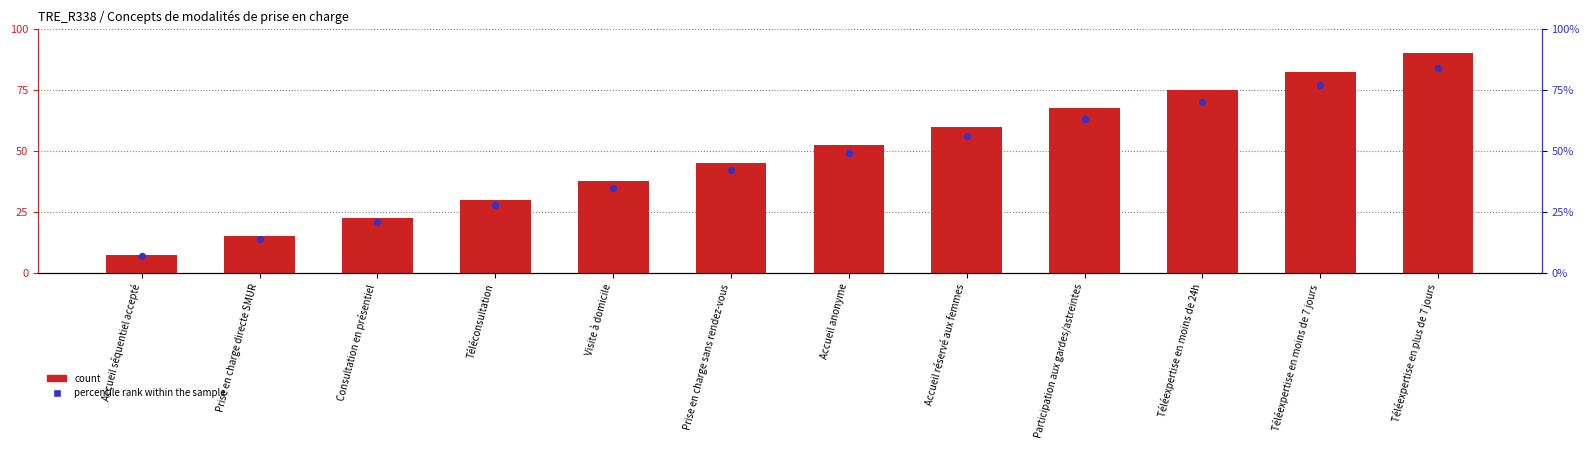

Which series has the widest spread of Y values?

count